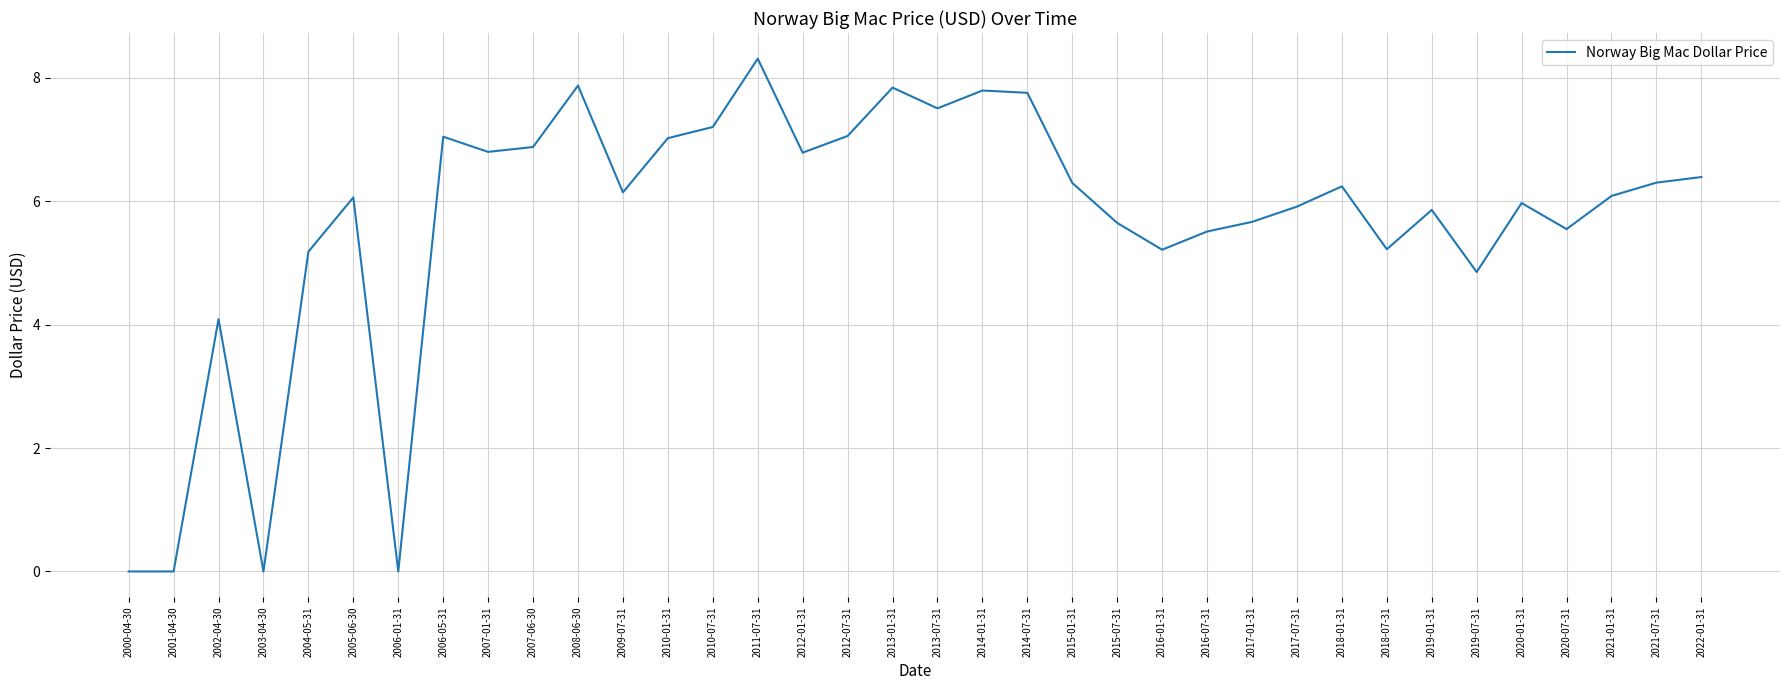

What is the sum of the values at 2002-04-30 and 2019-01-31?

9.9